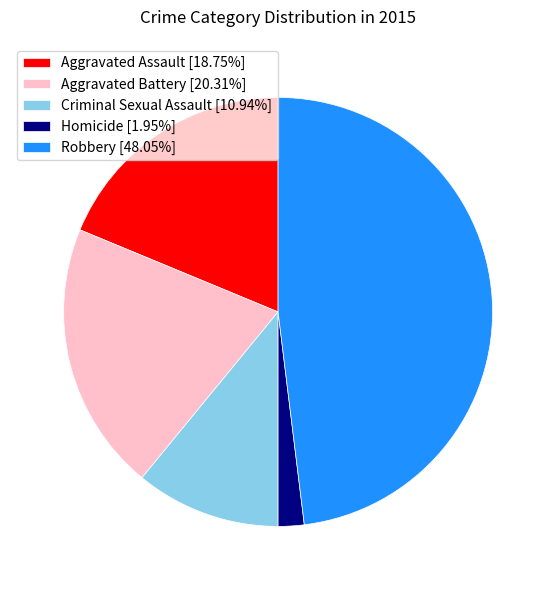

Rank the categories by value from lowest to highest.

Homicide, Criminal Sexual Assault, Aggravated Assault, Aggravated Battery, Robbery